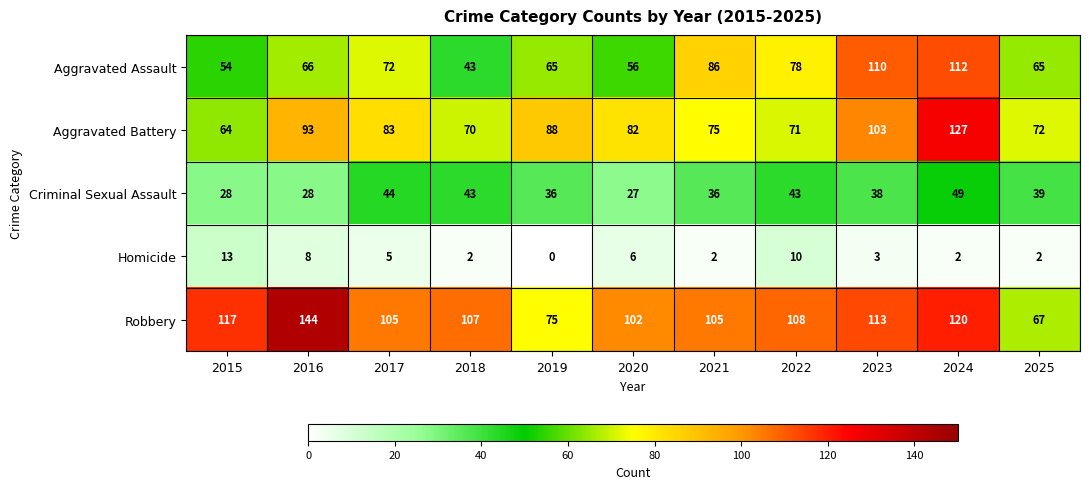

What is the spread (max minus min) of values at 2017?

100